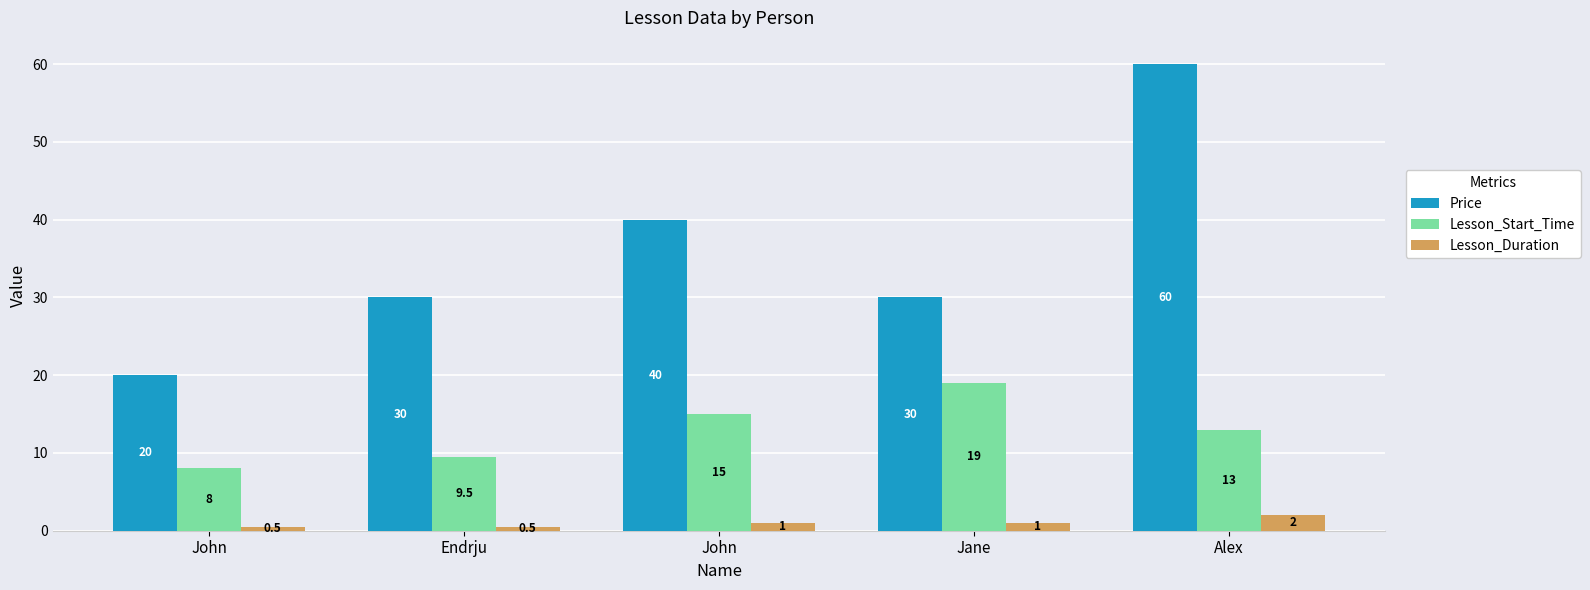

What is the maximum value for Lesson_Duration?

2.0